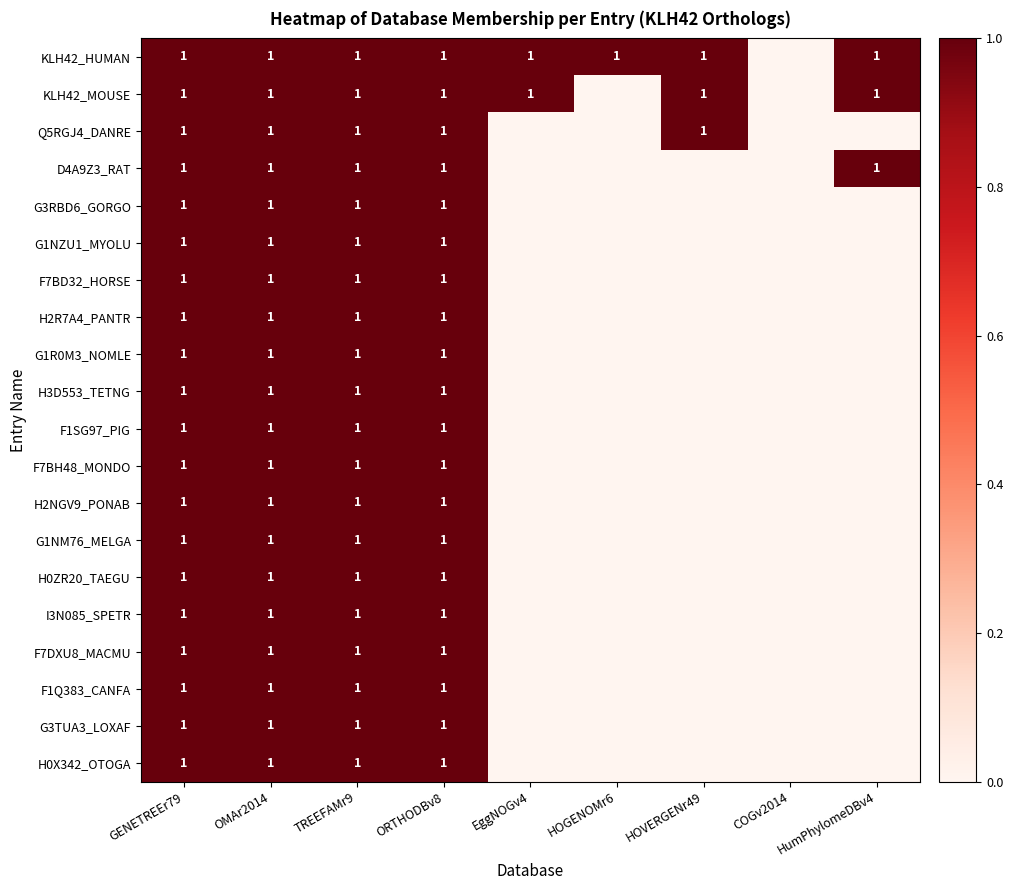

Count the number of categories in the chart.

9